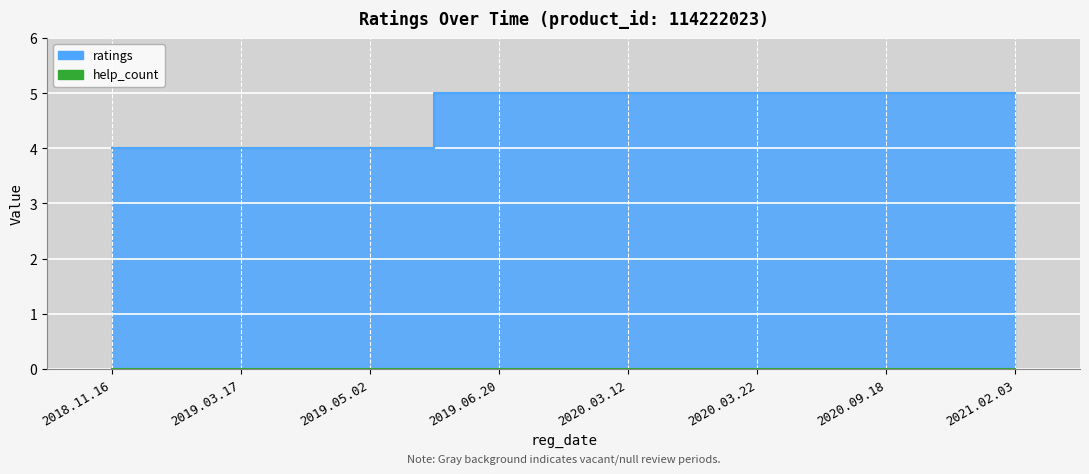

How many categories are shown in the chart?

8